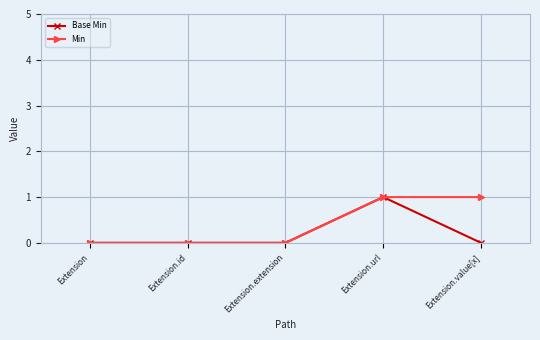

What position from the left is Extension.value[x]?

5